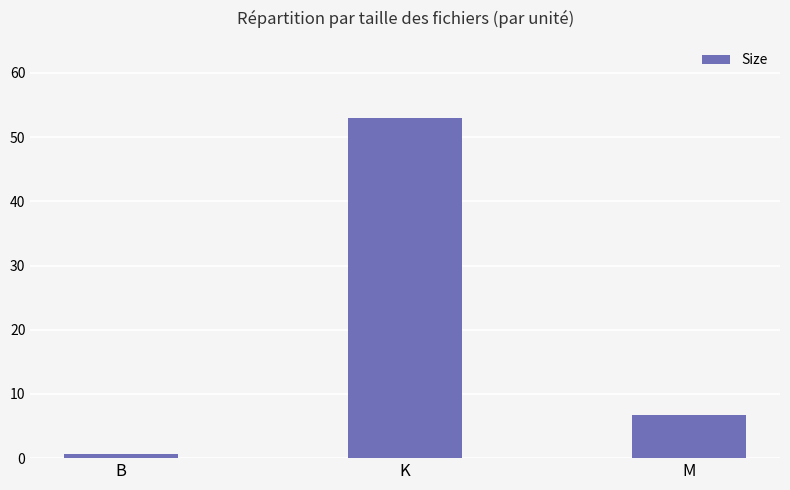

What is the average value?

20.2